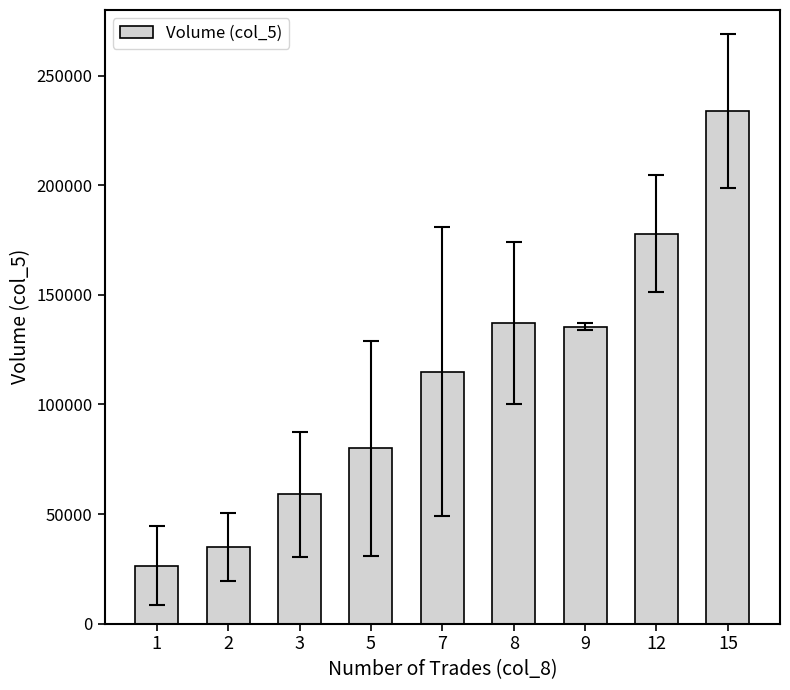

Does the chart contain any negative values?

No